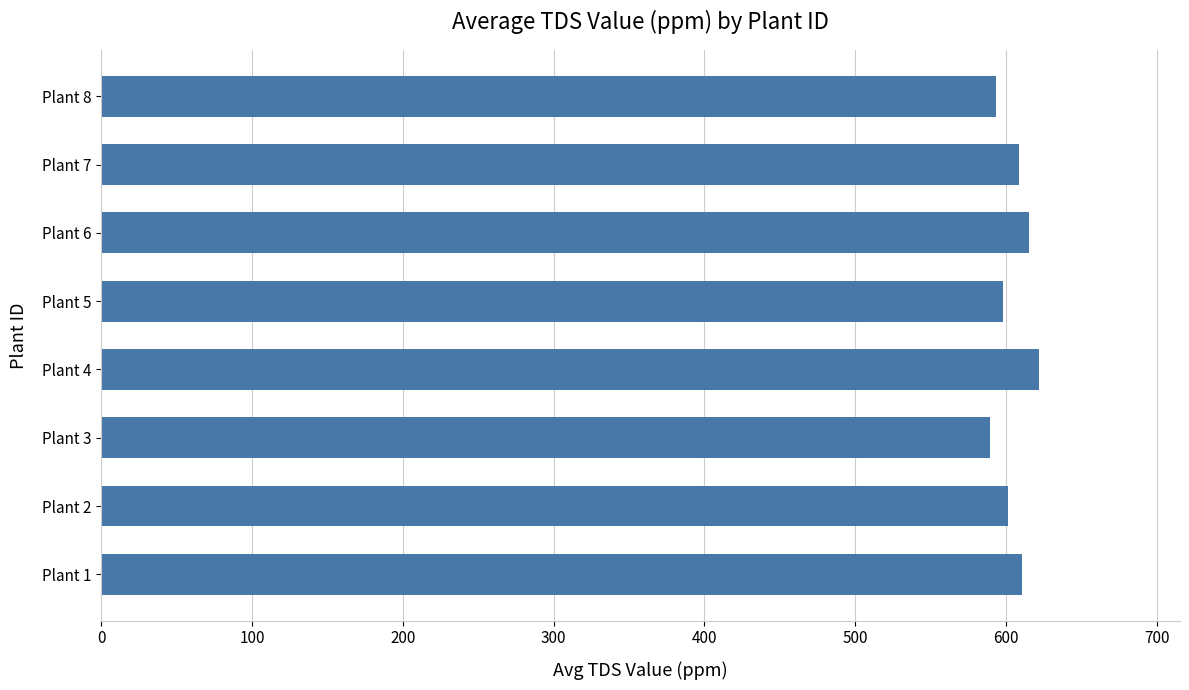

What is the difference between the second highest and second lowest values?

22.2